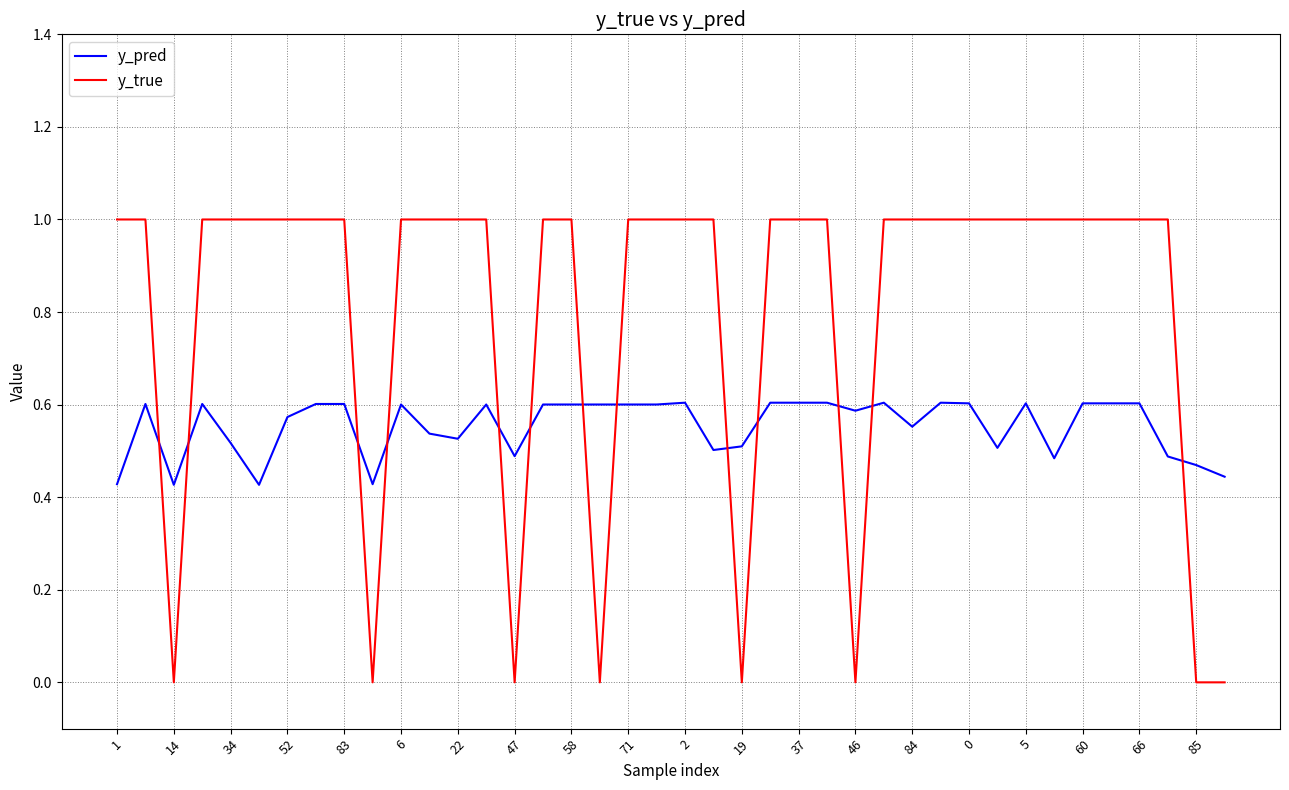

What is the difference between the second highest and second lowest values in the y_pred series?

0.2